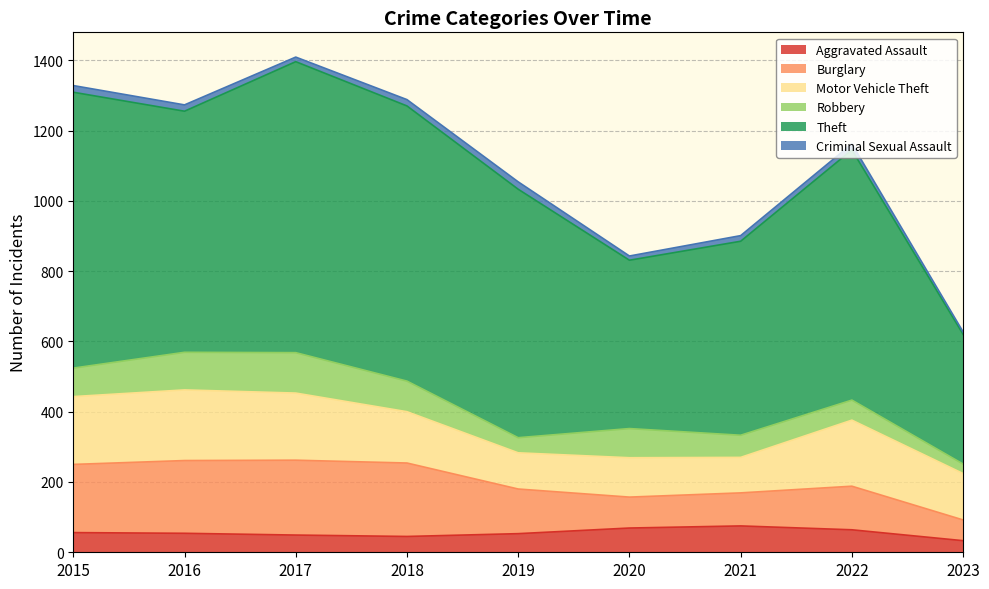

The Theft series shows 686 at 2016. True or false?

True